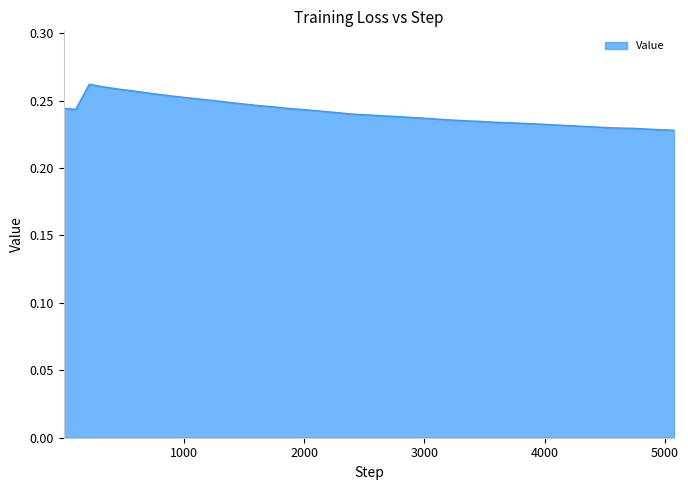

What is the value of the 9th point from the left?

0.3